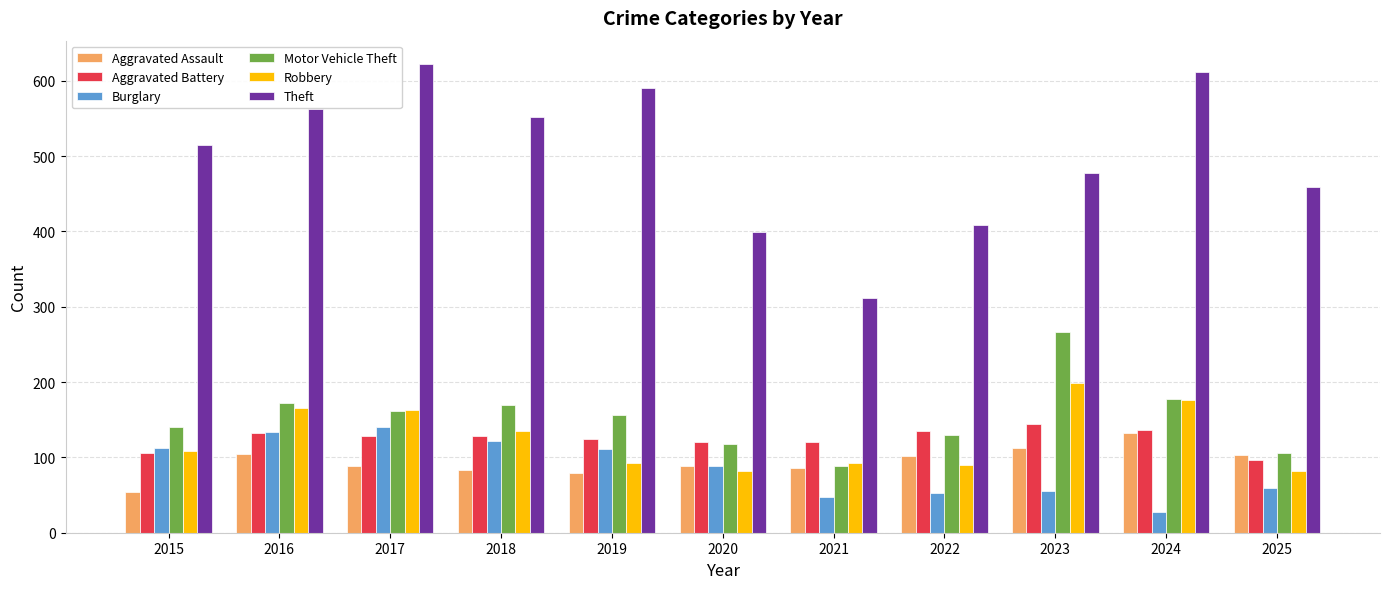

True or false: Theft has a value of 399 at 2020.

True